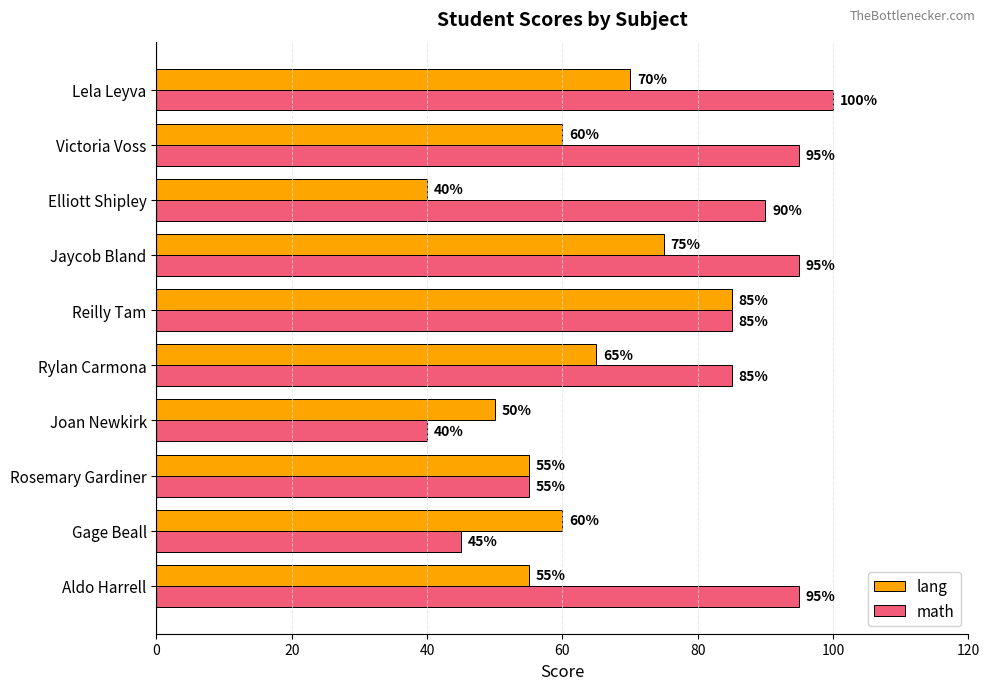

At Jaycob Bland, list the series in order from smallest to largest.

lang, math